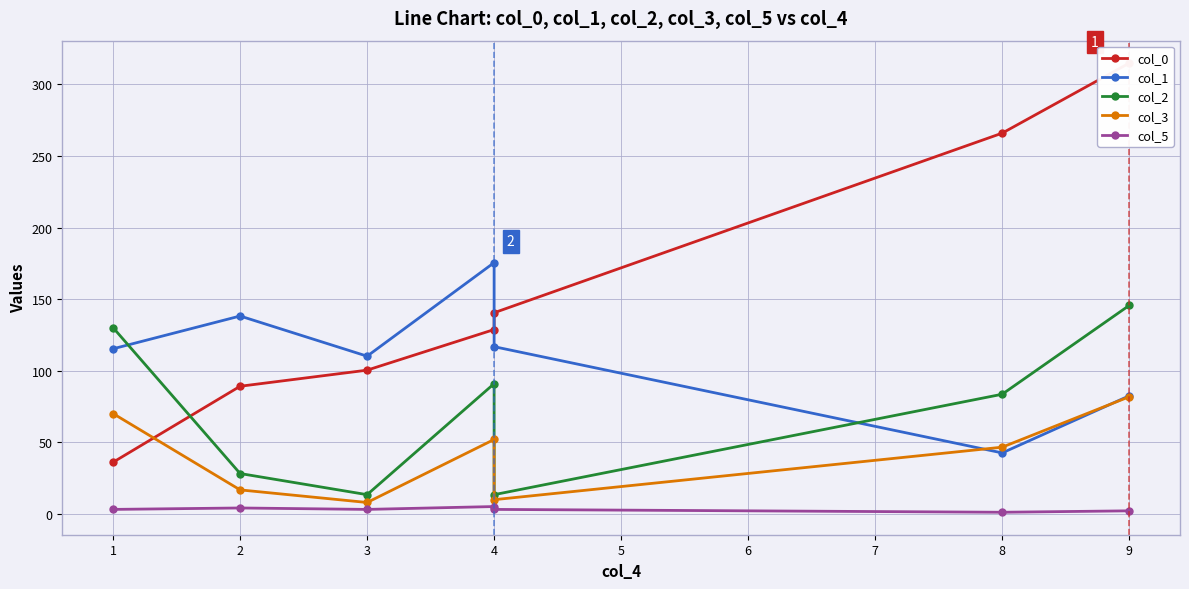

What is the difference between the maximum and second lowest values in the col_0 series?

225.9